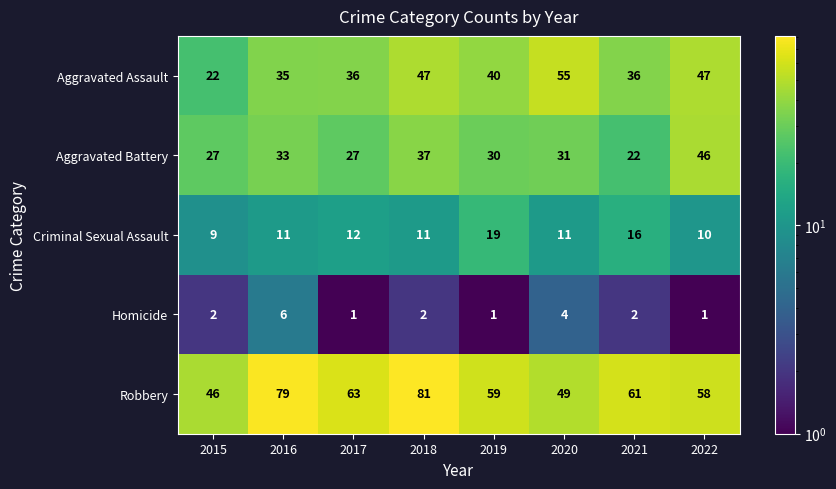

Which category has the highest value across all series?

2018